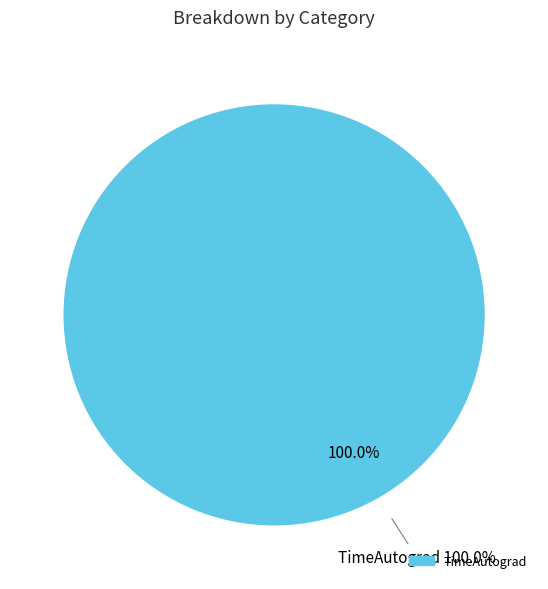

How much of the chart is everything except V_DIM?

100.0%